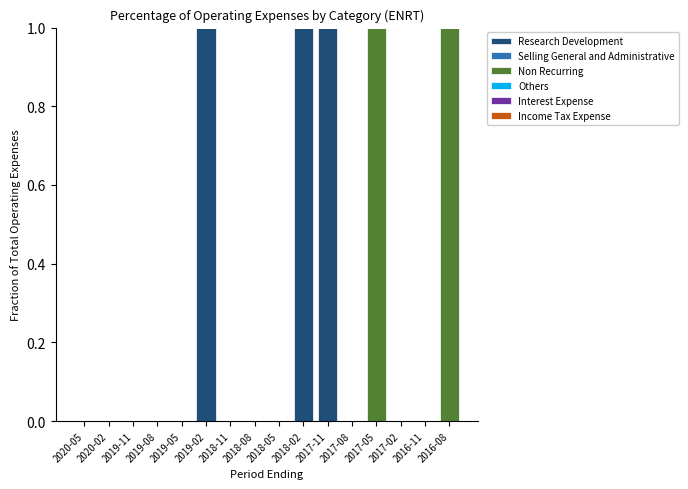

True or false: Research Development has a value of 1 at 2017-11.

True